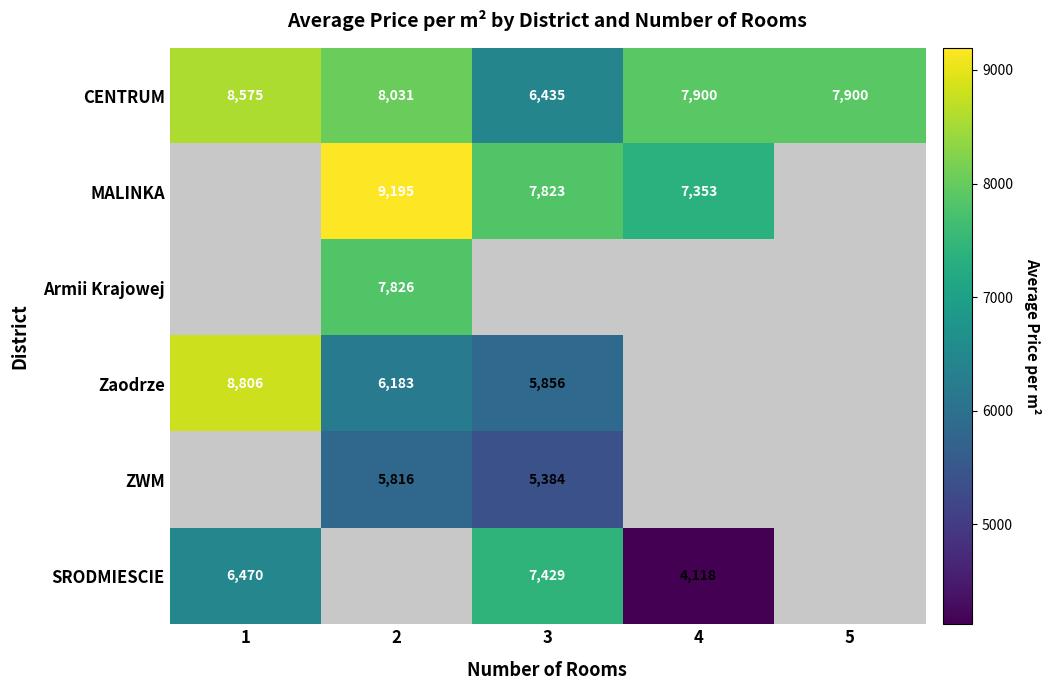

Which category has the lowest value in the CENTRUM series?

3